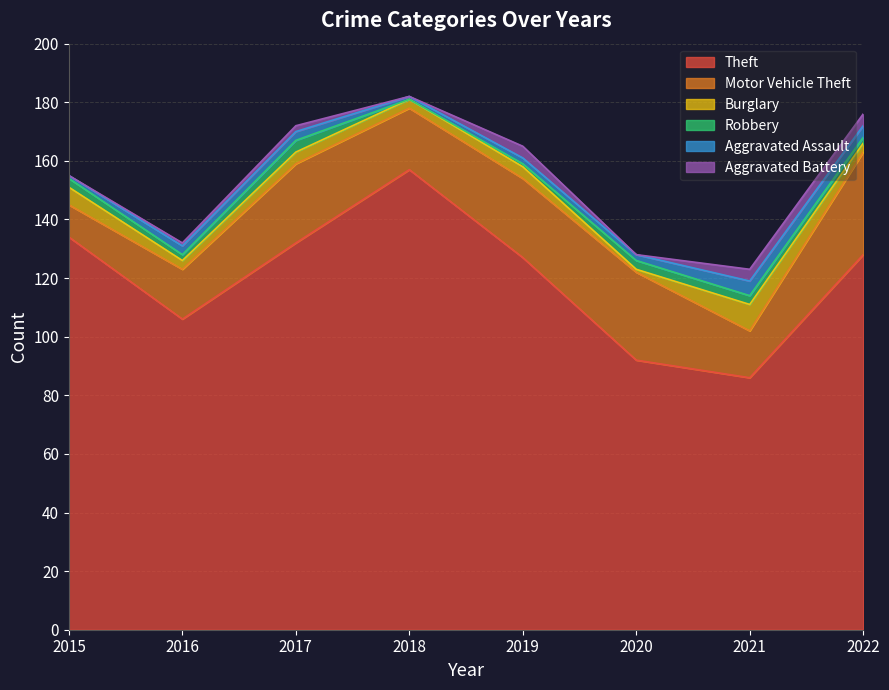

What is the value of the Motor Vehicle Theft point at the 7th from the left?

16